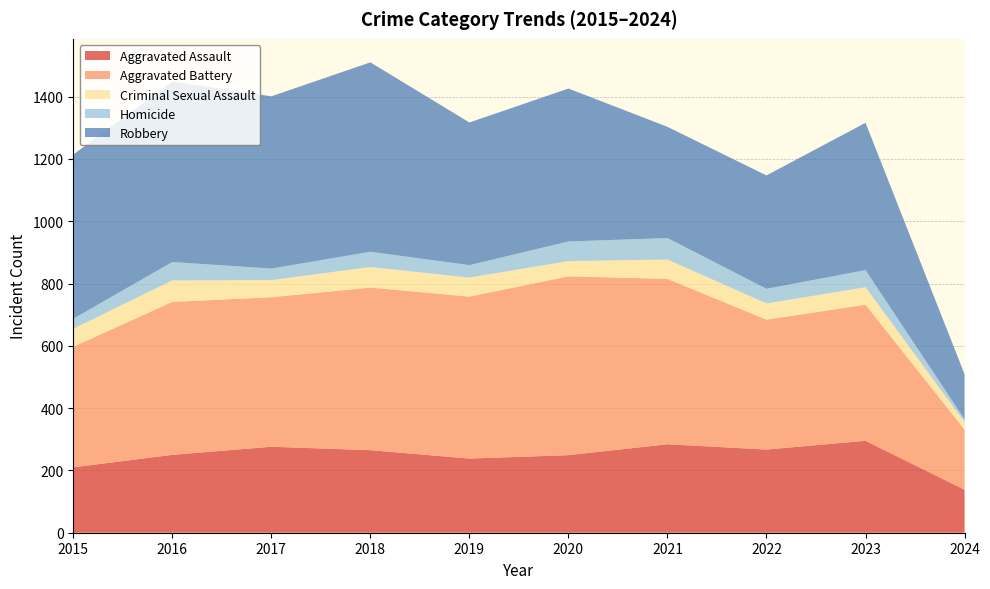

Reading left to right, transcribe all the data shown in this chart.

Aggravated Assault: 2015=210	2016=250	2017=276	2018=265	2019=238	2020=249	2021=284	2022=267	2023=295	2024=138
Aggravated Battery: 2015=387	2016=491	2017=480	2018=522	2019=520	2020=574	2021=531	2022=417	2023=437	2024=193
Criminal Sexual Assault: 2015=58	2016=69	2017=55	2018=66	2019=61	2020=49	2021=62	2022=52	2023=56	2024=24
Homicide: 2015=32	2016=59	2017=37	2018=49	2019=40	2020=63	2021=69	2022=47	2023=55	2024=9
Robbery: 2015=527	2016=579	2017=553	2018=608	2019=458	2020=491	2021=357	2022=364	2023=473	2024=145